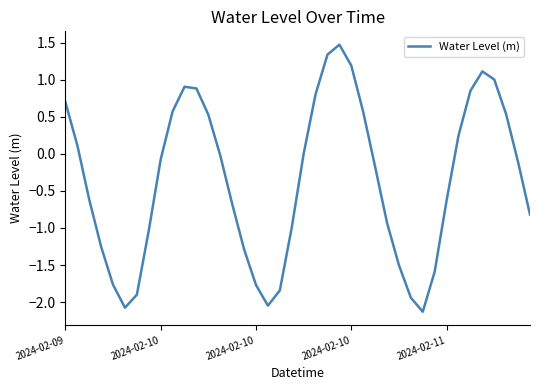

What is the difference between the maximum and minimum values?

3.6